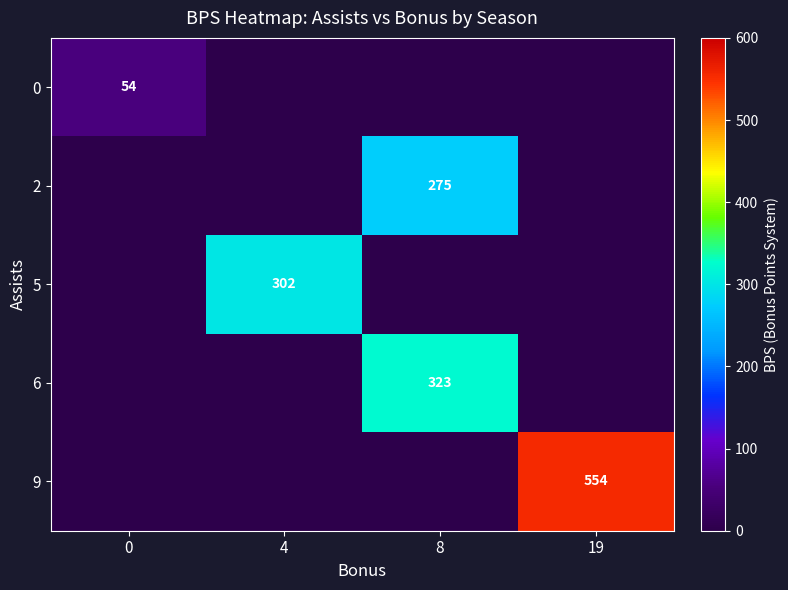

What is the total value across all series at 19?

554